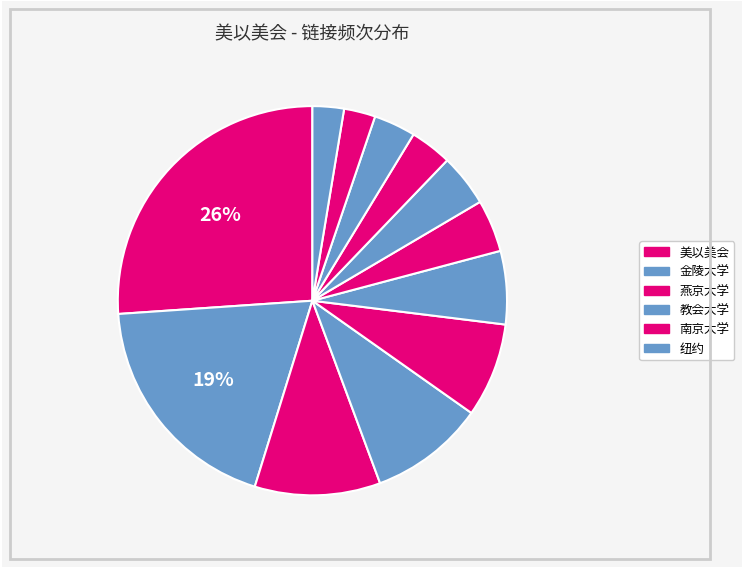

Count the number of slices in the pie.

12